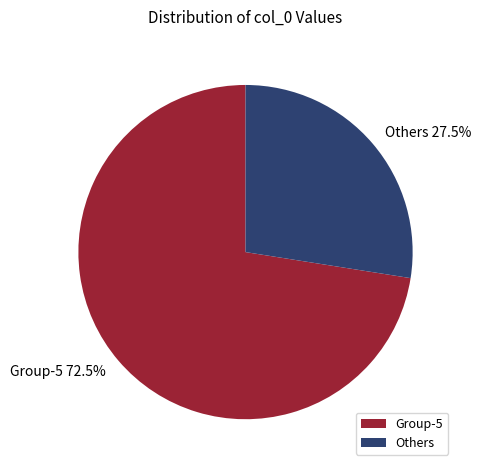

Approximately how many times larger is the value at Group-5 compared to Others?

2.6